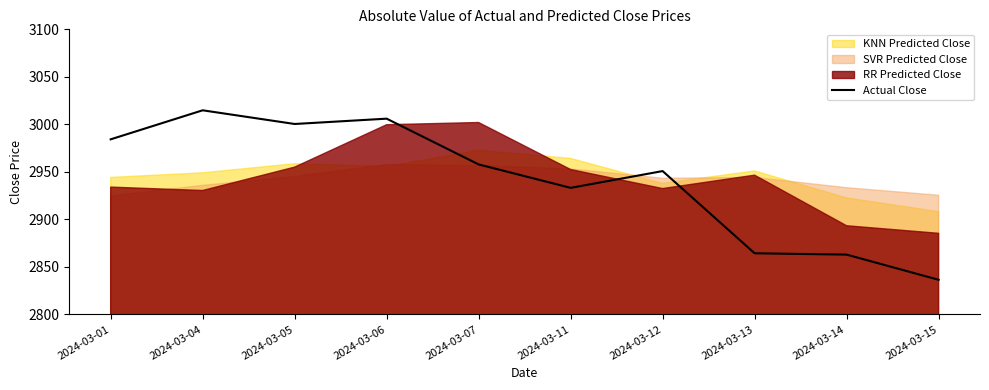

What is the value of the 6th point from the left?

2933.2